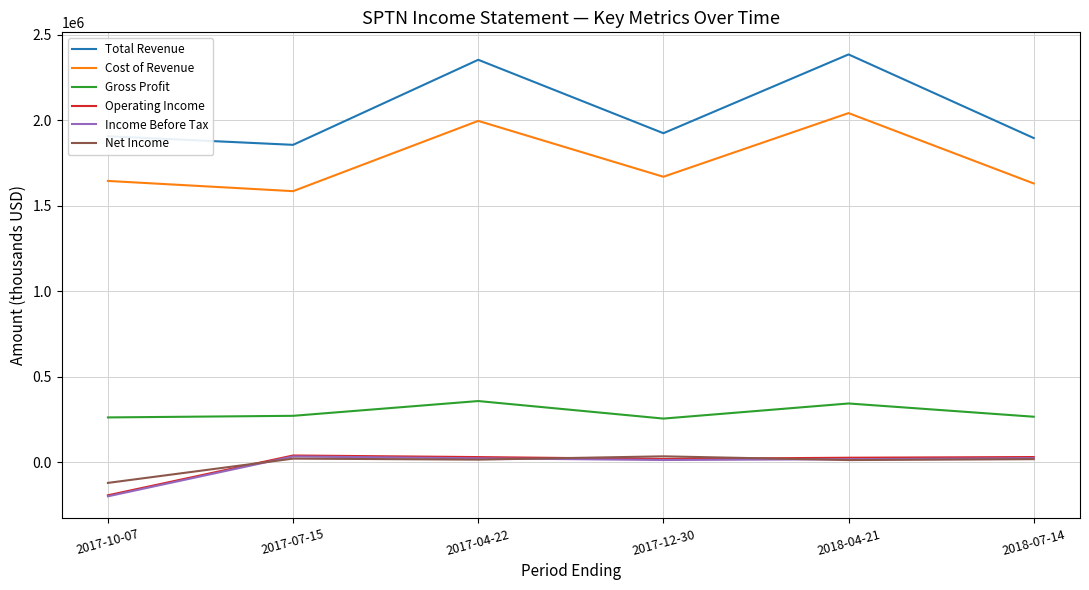

Does the chart have visible grid lines?

Yes